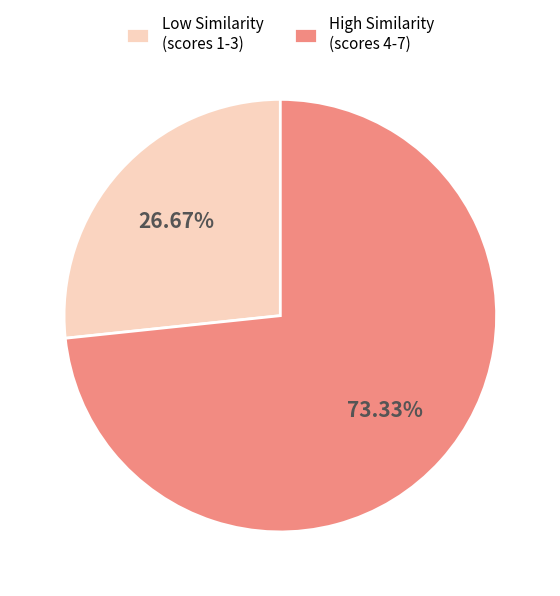

Approximately how many times larger is the value at High Similarity (scores 4-7) compared to Low Similarity (scores 1-3)?

2.7